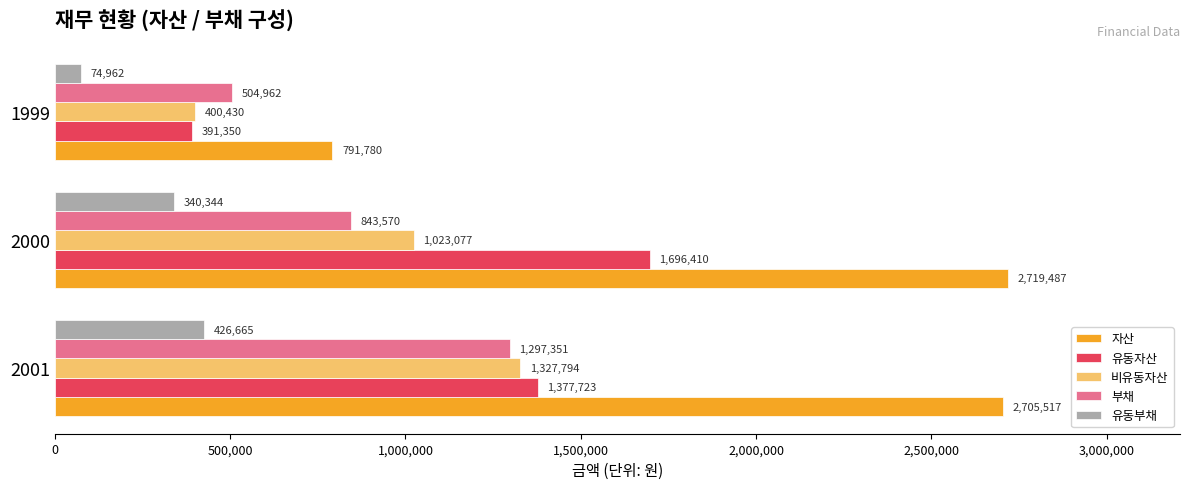

Is it true that 유동부채 equals 74962 at 1999?

True